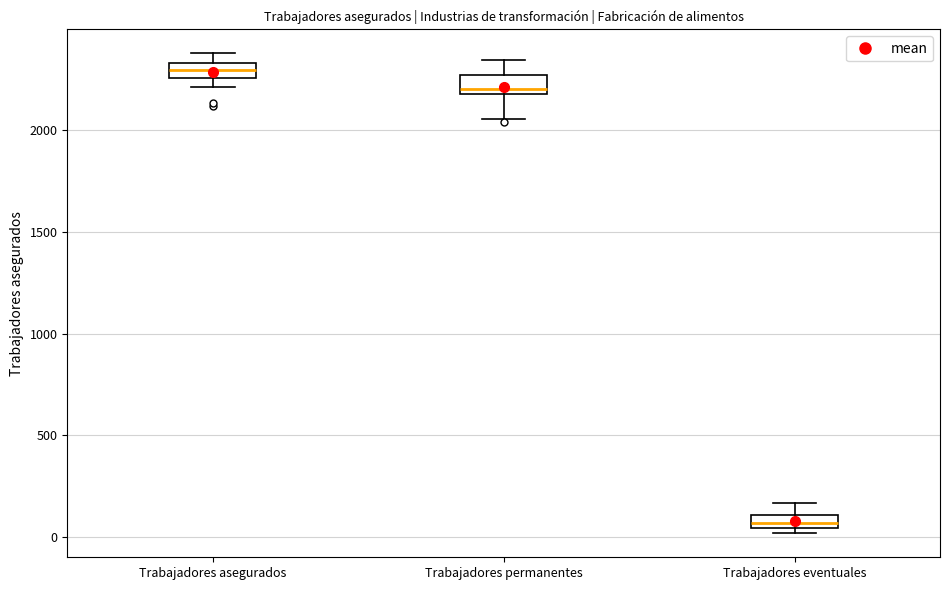

Where does the upper whisker of the box for Trabajadores eventuales end on the y-axis? The values are not printed on the chart, so give them approximately, as read against the axis.

150